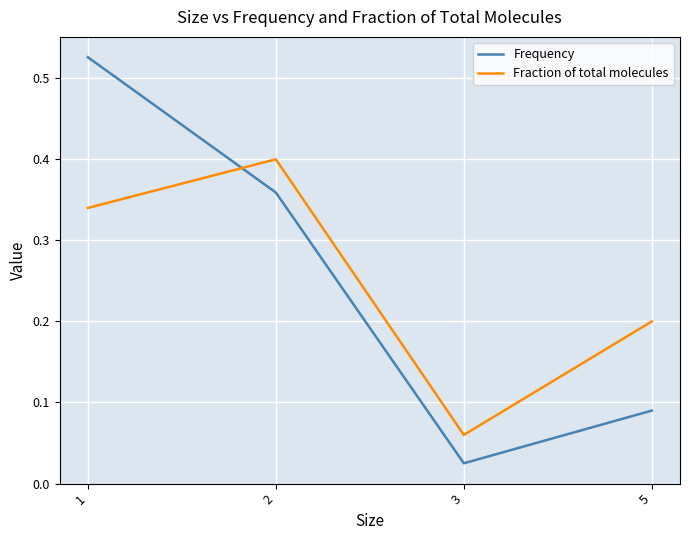

At how many categories does at least one series exceed 0?

4